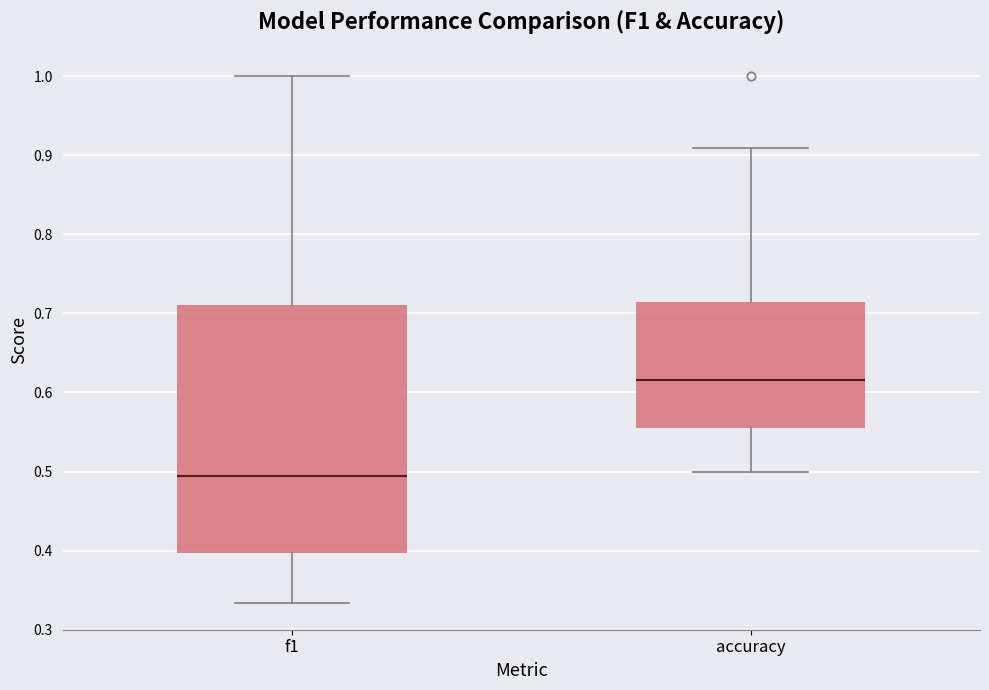

Which box has the highest median line?

accuracy